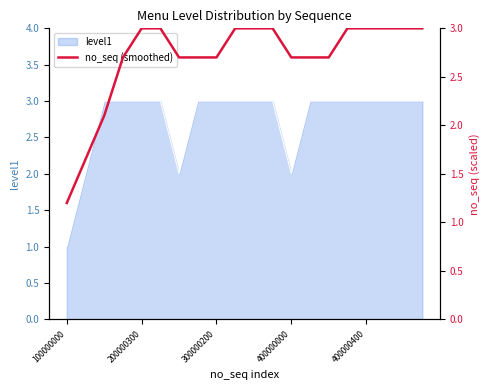

What is the greatest value displayed?

3.0